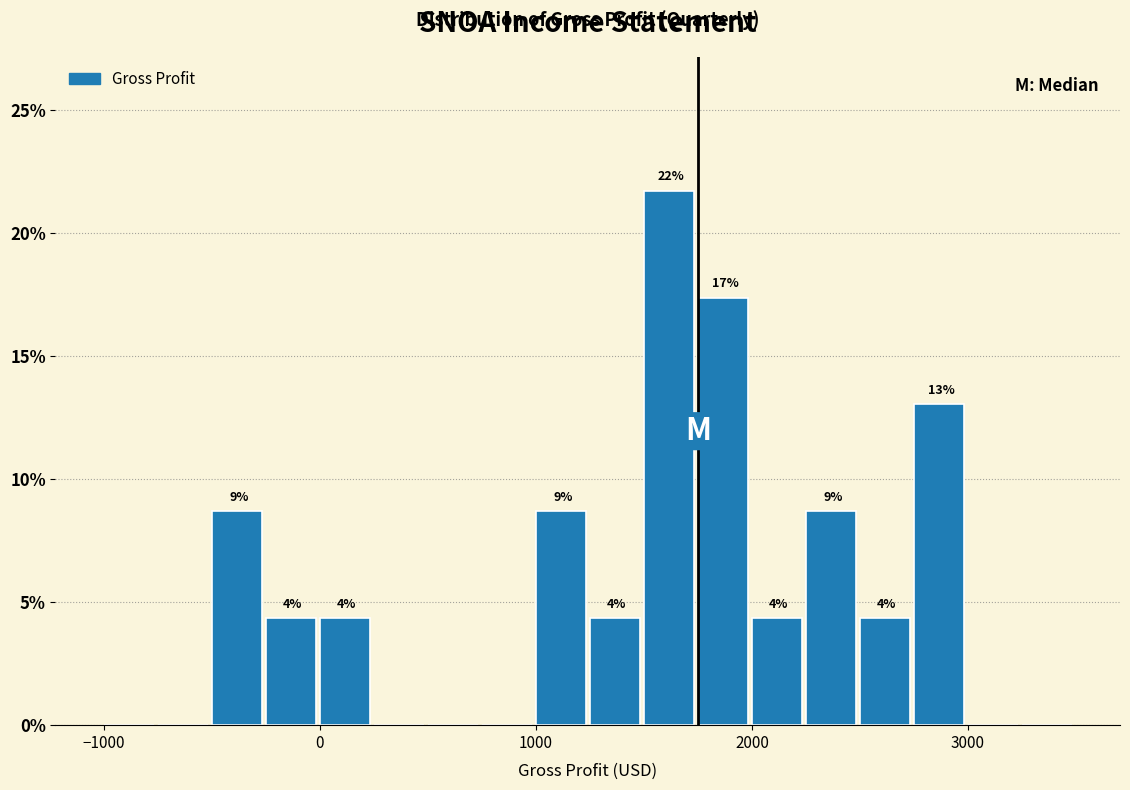

Read against the x-axis, roughly where is the centre of the tallest bar?

1600